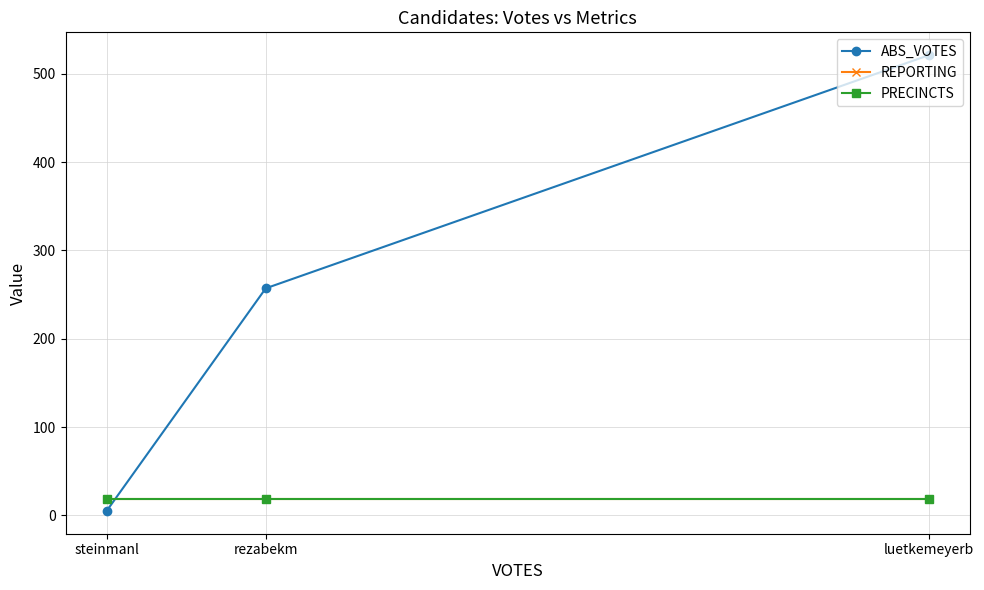

What is the sum of the REPORTING values at rezabekm and steinmanl?

36